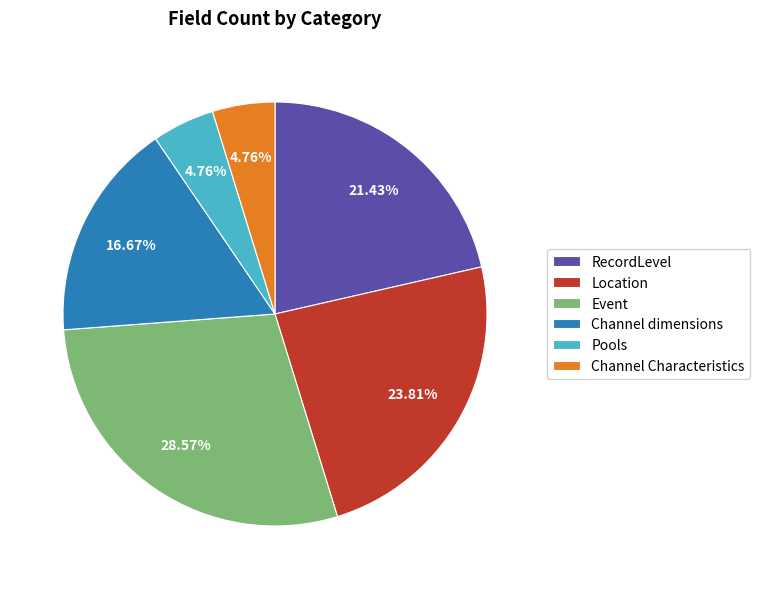

Is it true that Event is 22% of the pie?

False